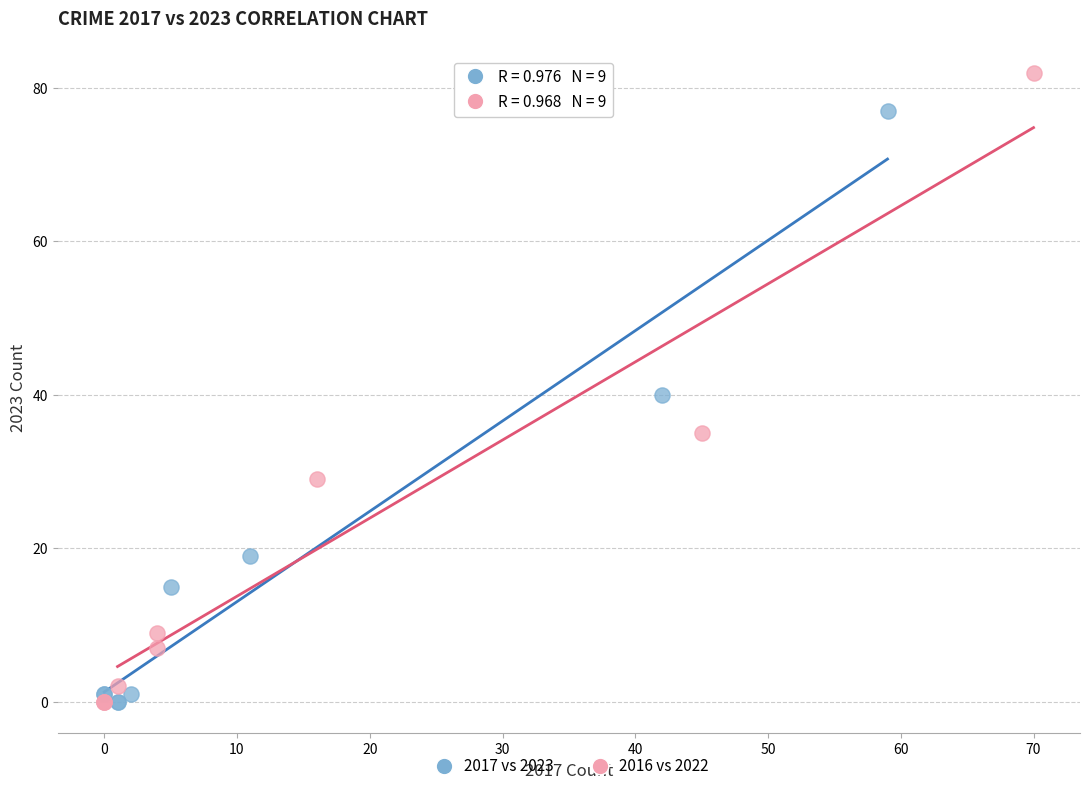

Which series reaches the maximum Y coordinate?

2016 vs 2022